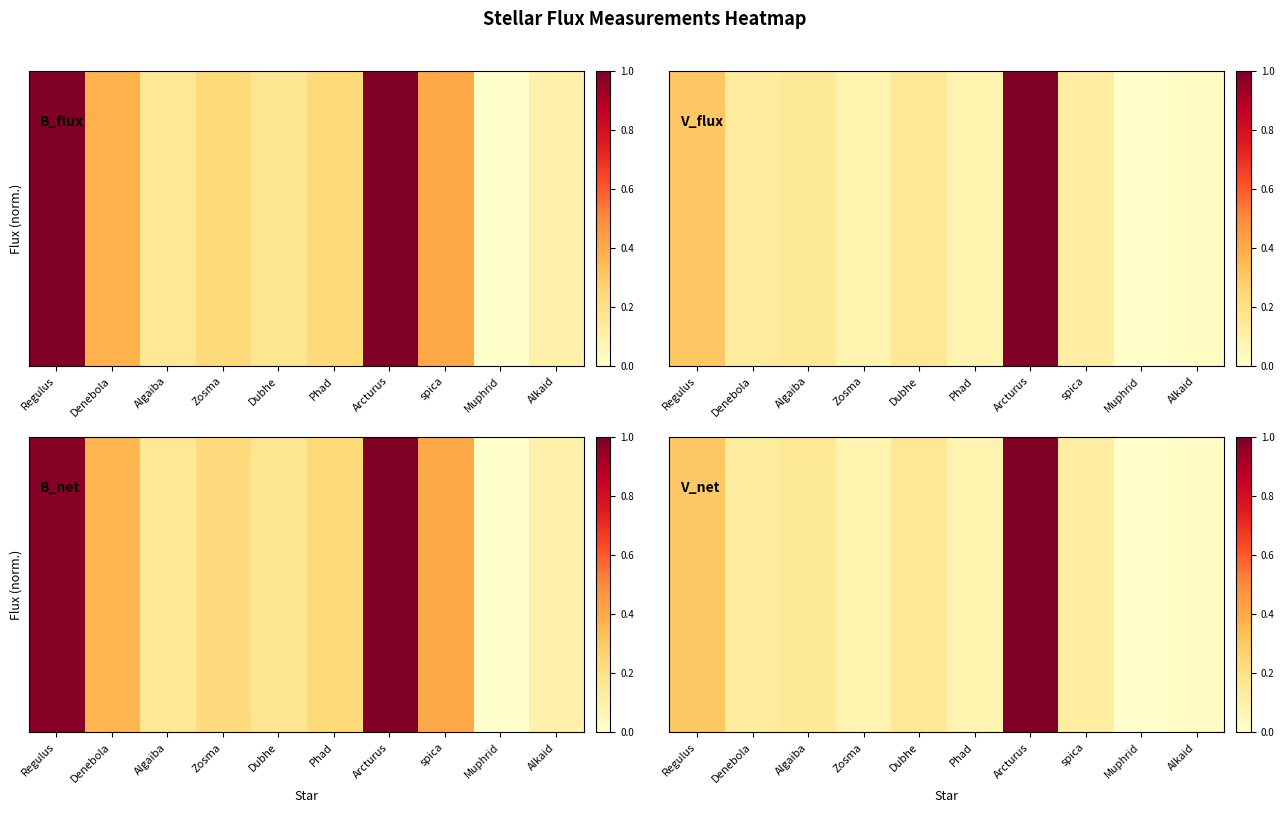

What is the difference between the maximum and minimum values?

1.0